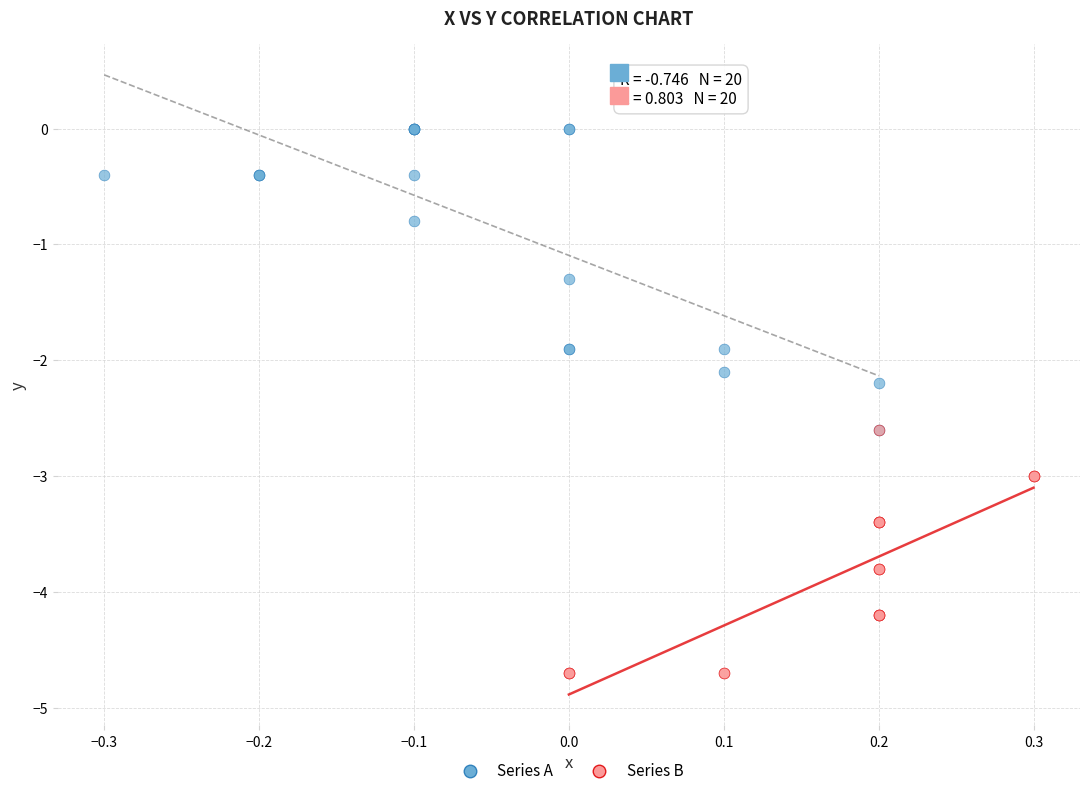

Which series contains the highest Y value?

Series A